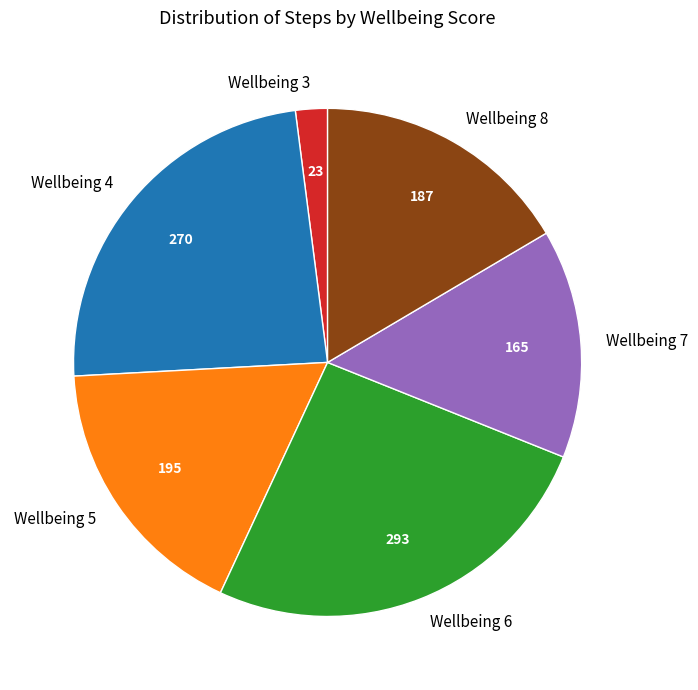

Which slice is the smallest?

Wellbeing 3